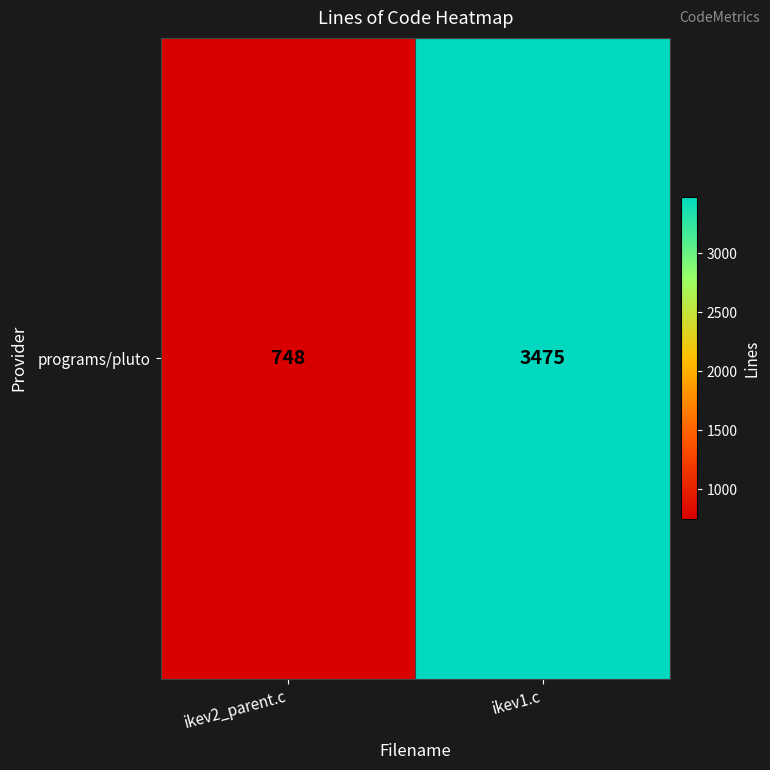

Count the values in the range 748 to 3475.

2